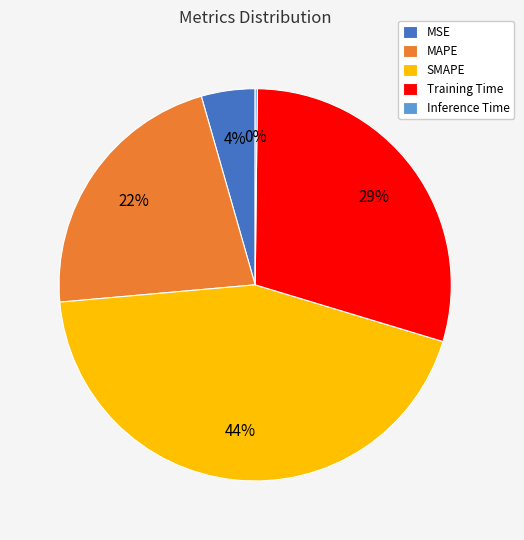

The Training Time slice represents 29% of the pie. True or false?

True